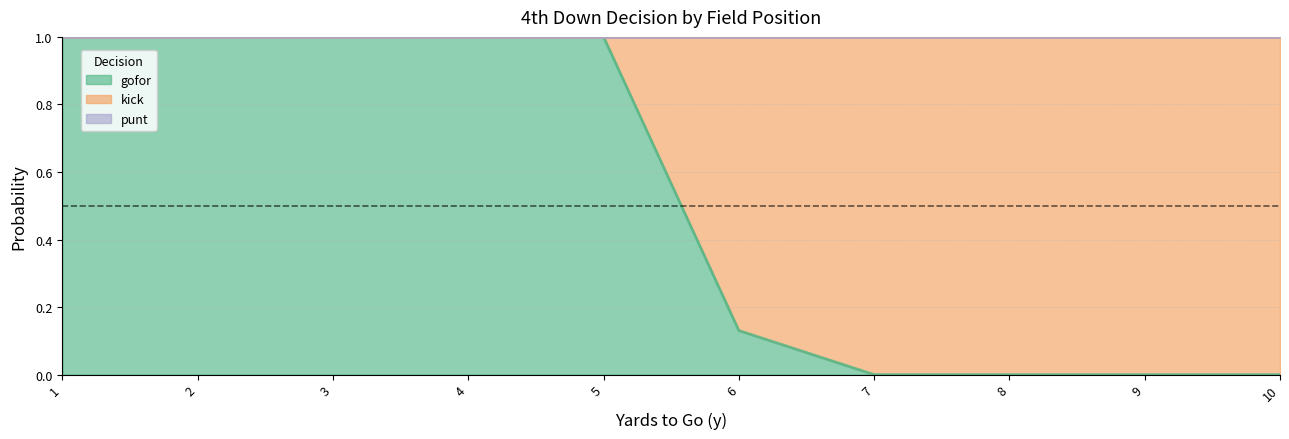

What is the total value across all series at 5?

1.0